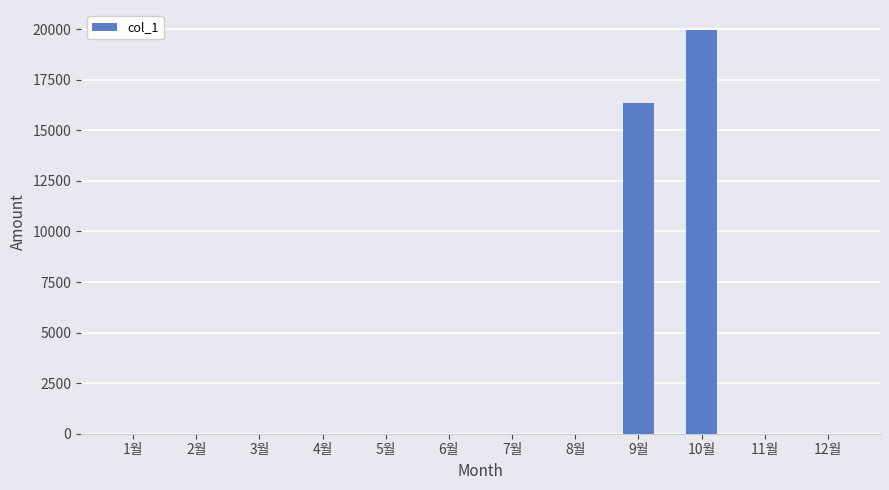

What is the sum of all values?

36290